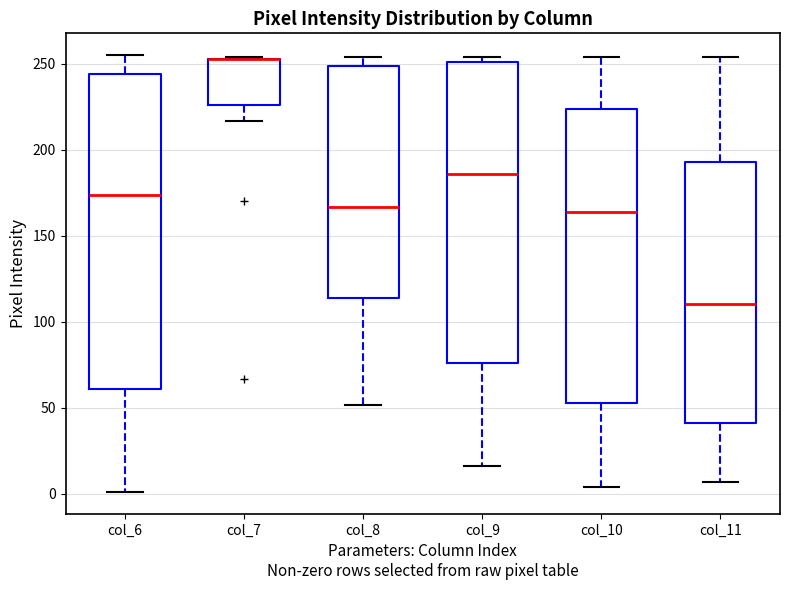

Reading left to right, read every box against the y-axis: the position of its median line, the range the box covers, and the ends of its whiskers. The values are not printed on the chart, so give them approximately, as read against the axis.

col_6: median 175, box 60 to 245, whiskers 0 to 255
col_7: median 255 (drawn on the box's upper edge), box 225 to 255, whiskers 215 to 255
col_8: median 165, box 115 to 250, whiskers 50 to 255
col_9: median 185, box 75 to 250, whiskers 15 to 255
col_10: median 165, box 55 to 225, whiskers 5 to 255
col_11: median 110, box 40 to 195, whiskers 5 to 255